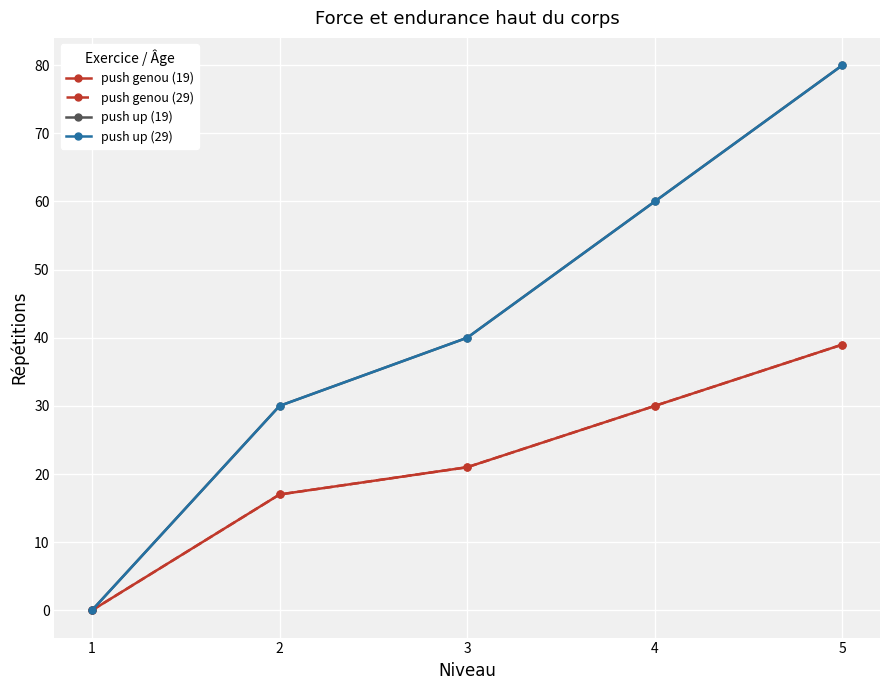

Reading right to left, list all the values displayed in this chart.

push genou (19): 39	30	21	17	0
push genou (29): 39	30	21	17	0
push up (19): 80	60	40	30	0
push up (29): 80	60	40	30	0